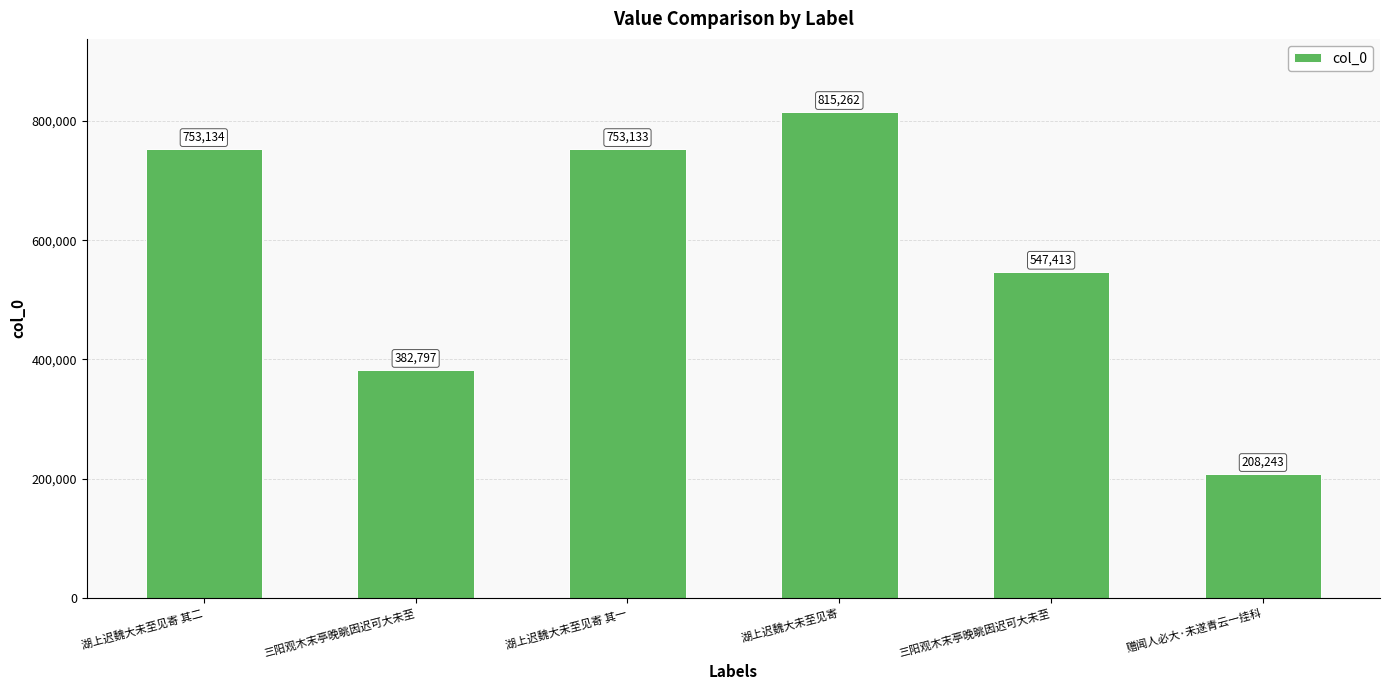

How many data points are less than 753133?

3